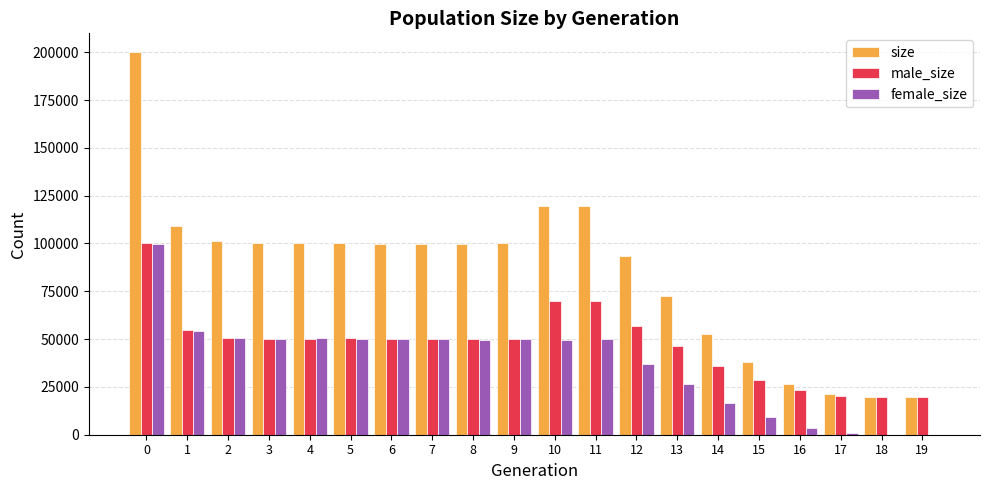

Which series has the widest spread of values?

size